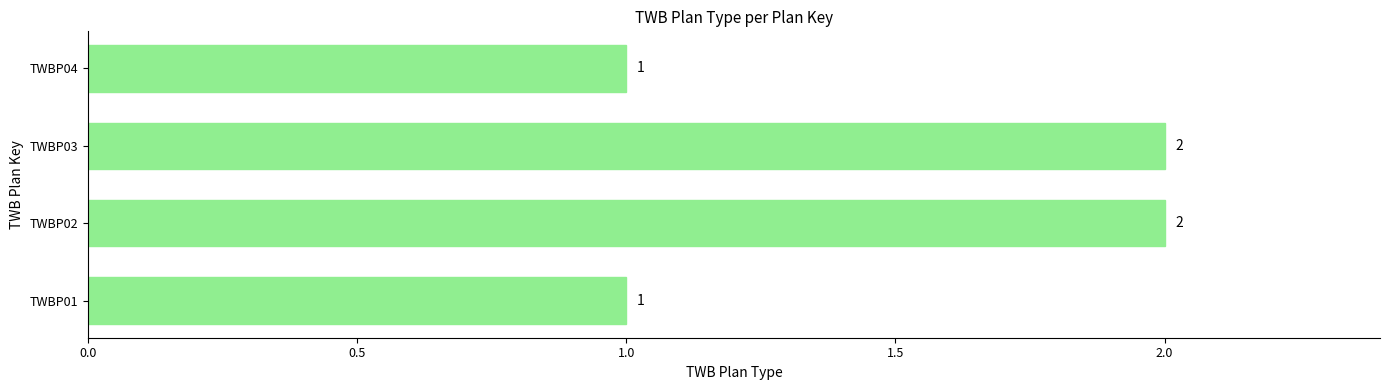

How many bars are there in total?

4